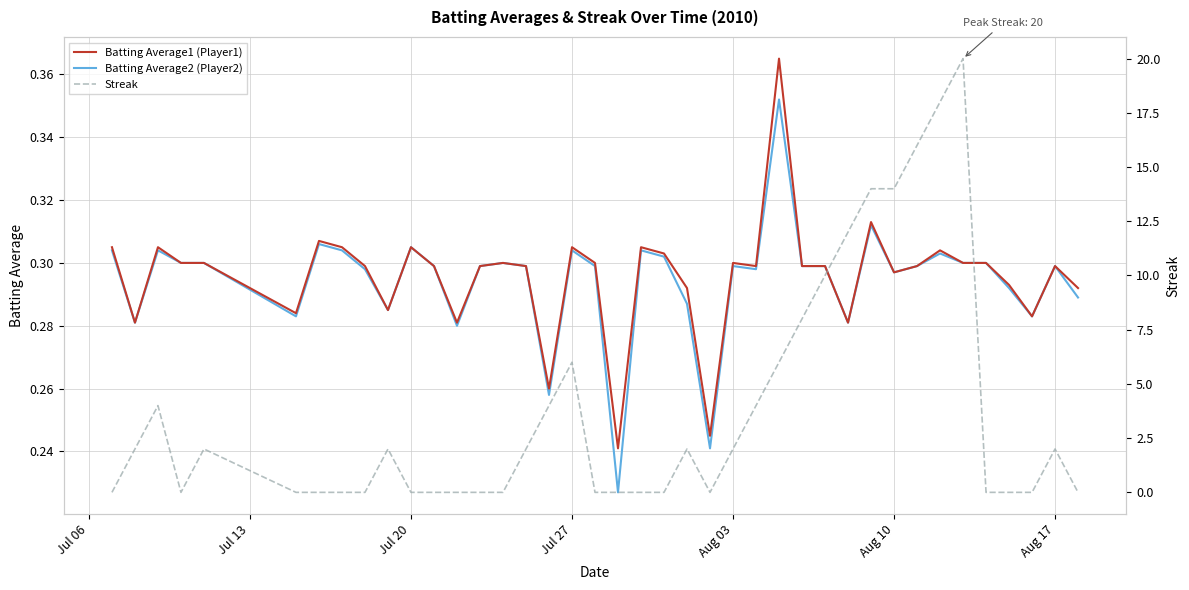

The value of Batting Average1 (Player1) at Jul 20 is 0.2. True or false?

False